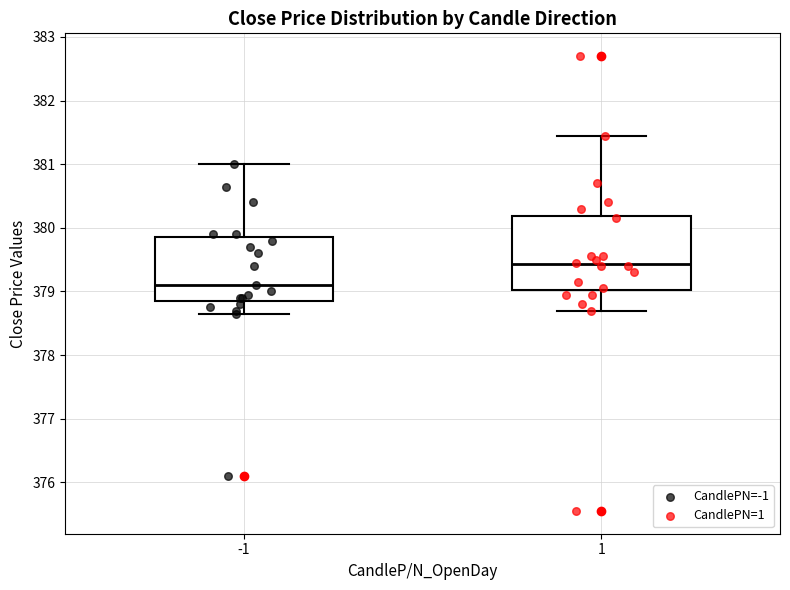

Reading left to right, read every box against the y-axis: the position of its median line, the range the box covers, and the ends of its whiskers. The values are not printed on the chart, so give them approximately, as read against the axis.

-1: median 379.1, box 378.9 to 379.9, whiskers 378.7 to 381.0
1: median 379.4, box 379.0 to 380.2, whiskers 378.7 to 381.5